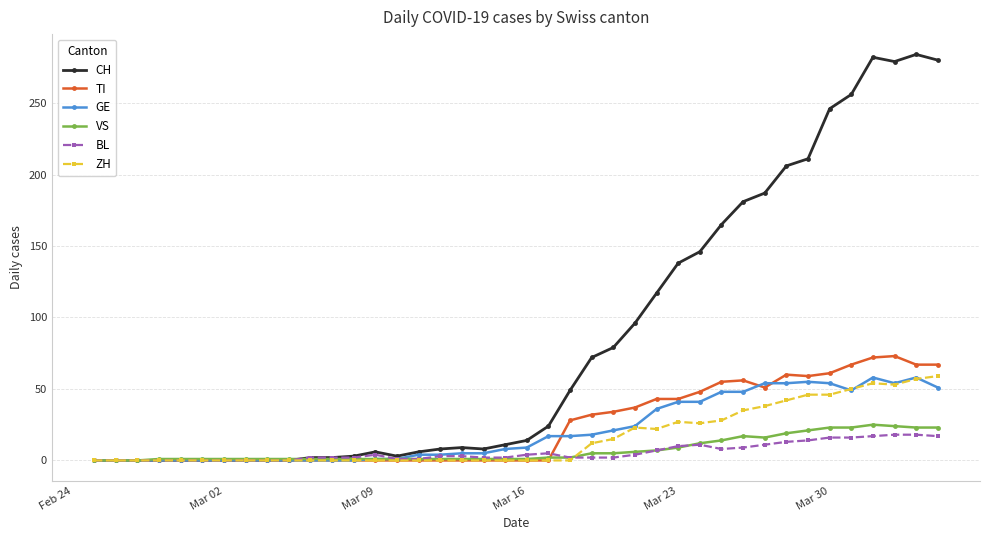

Which series has the largest total across all categories?

CH